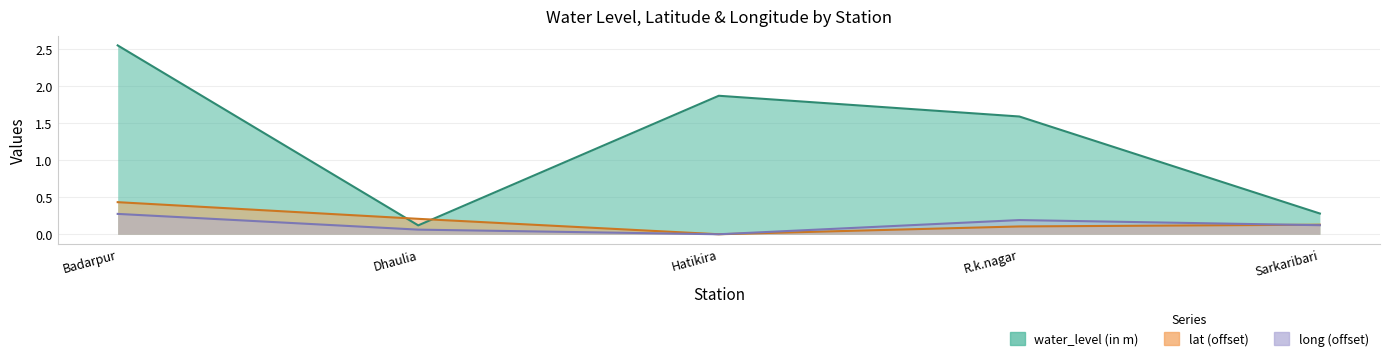

What is the value of the water_level (in m) point at the 4th from the left?

1.6